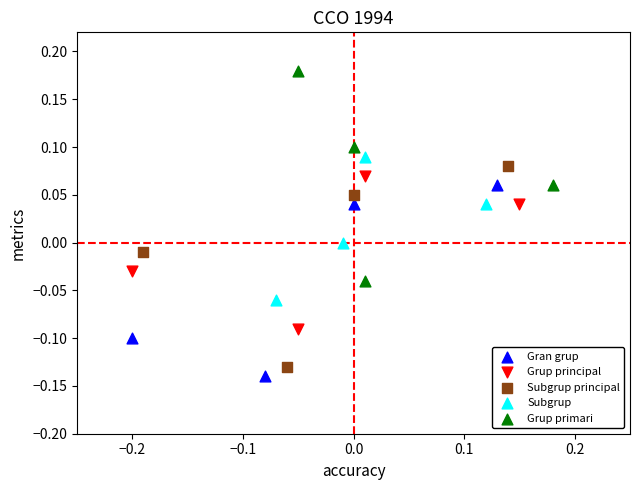

Which series contains the lowest Y value?

Gran grup